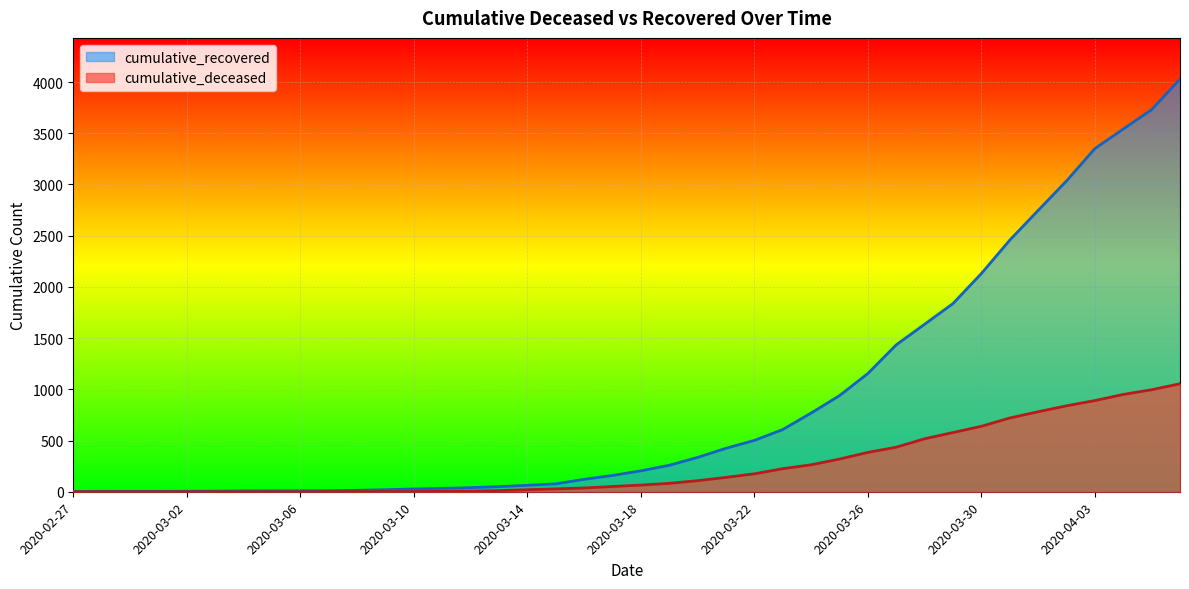

What is the label of the 32nd point from the left?

2020-03-29